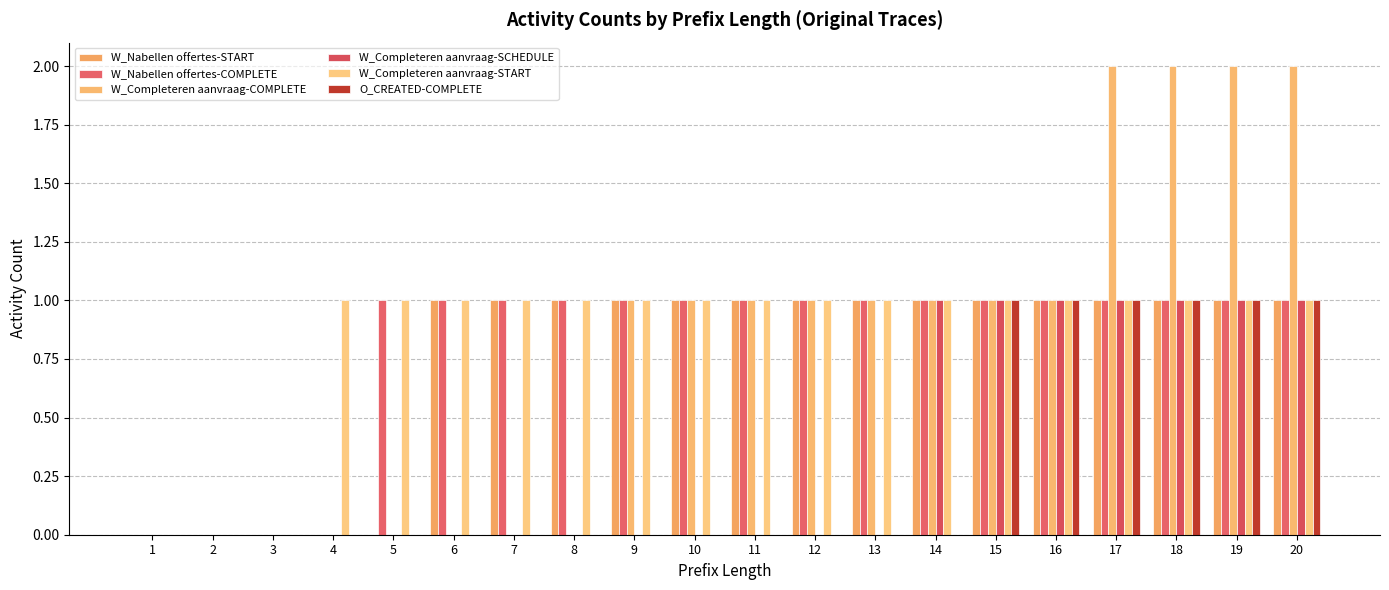

How many W_Completeren aanvraag-SCHEDULE values are between 0 and 1?

20